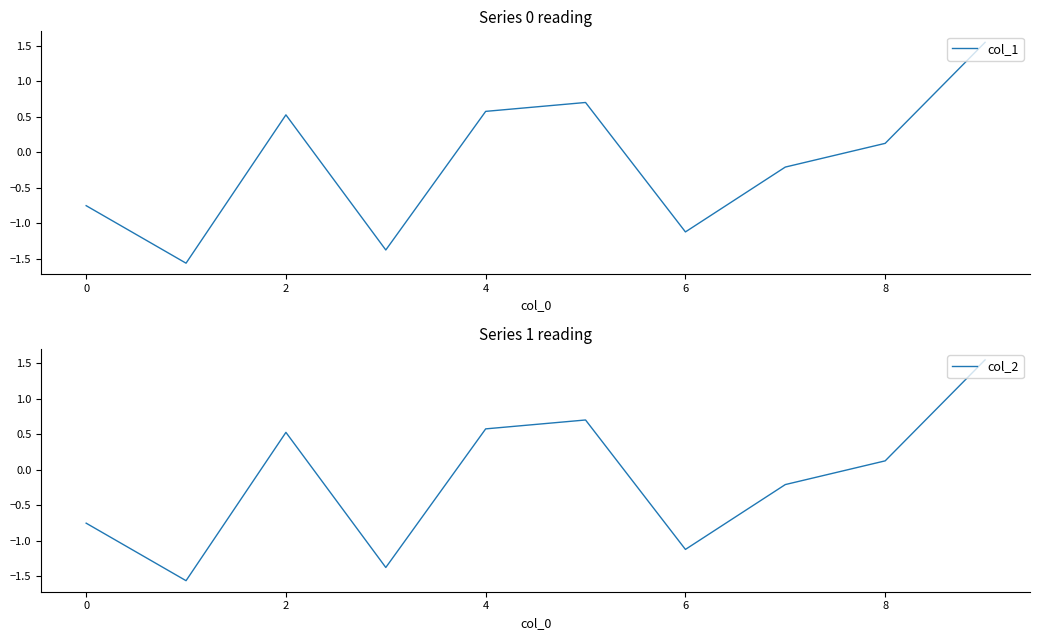

How many values in the col_1 series are below 0?

5